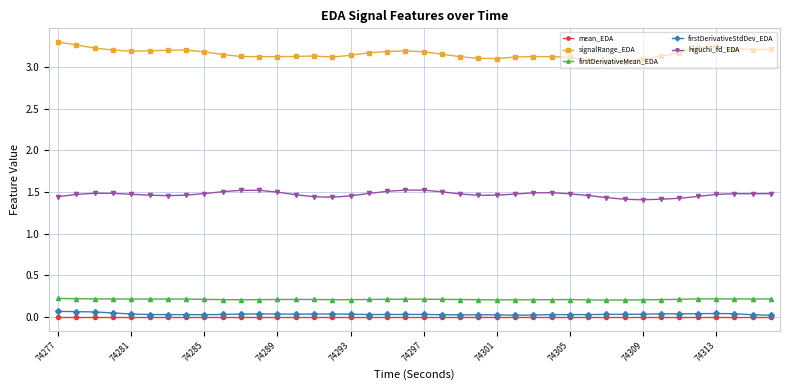

True or false: firstDerivativeMean_EDA has more than 1 points higher than both neighbors.

True